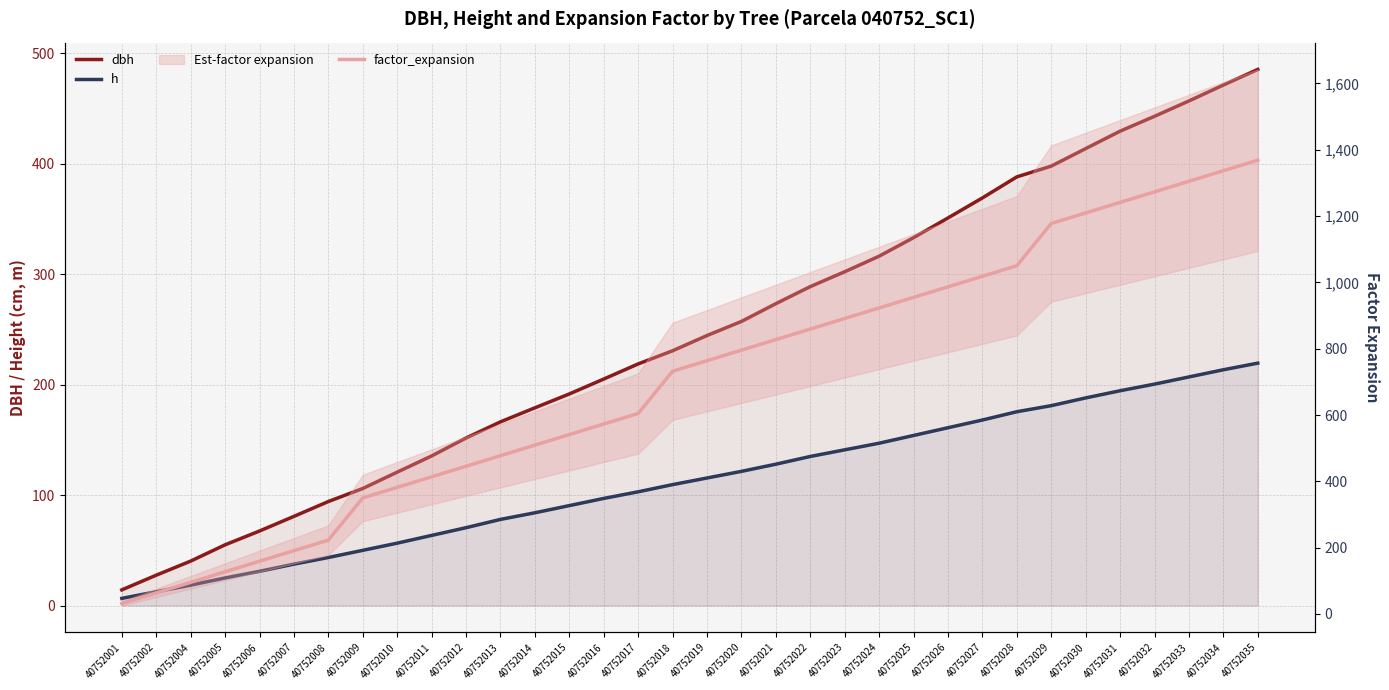

What is the lowest value of the dbh series?

14.2